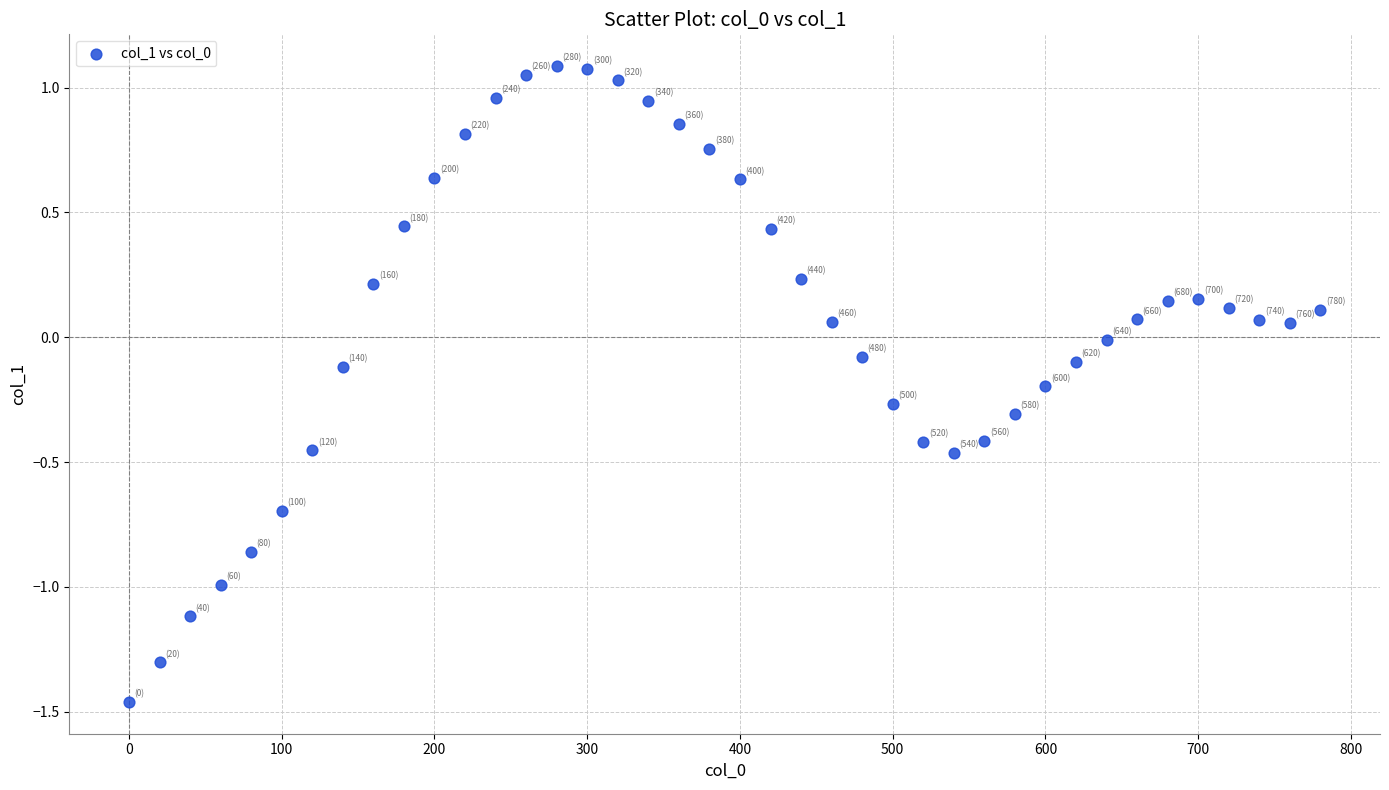

What is the range of Y values (max minus min)?

2.5